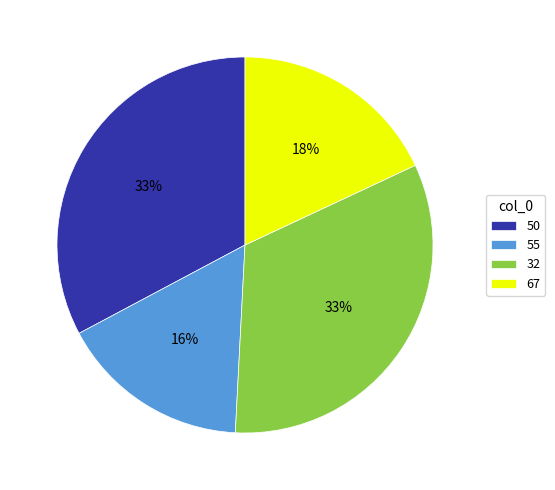

Do 32 and 67 together represent more than half of the pie?

Yes